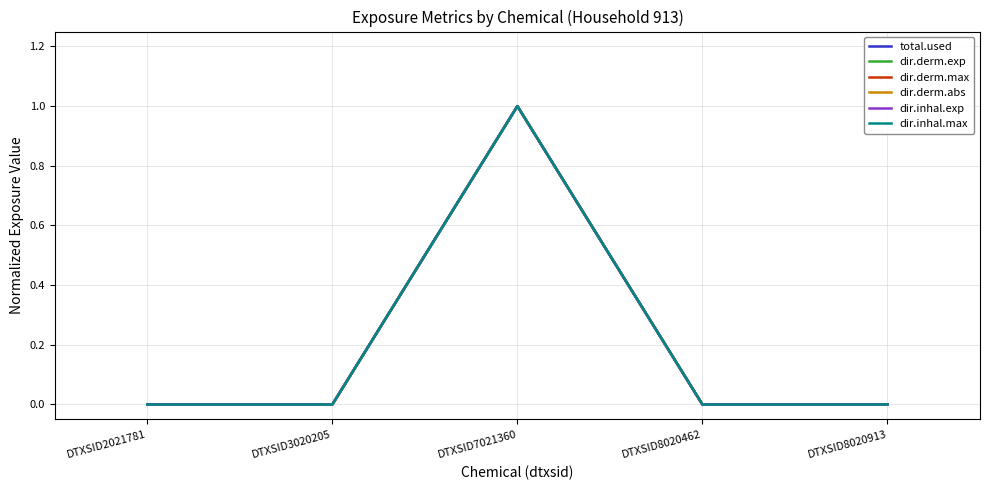

What is the difference between the dir.inhal.exp values at DTXSID7021360 and DTXSID2021781?

1